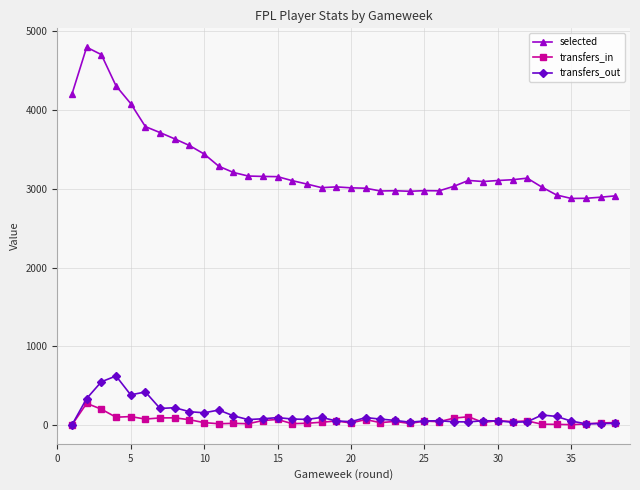

Which series has the largest range (max minus min)?

selected